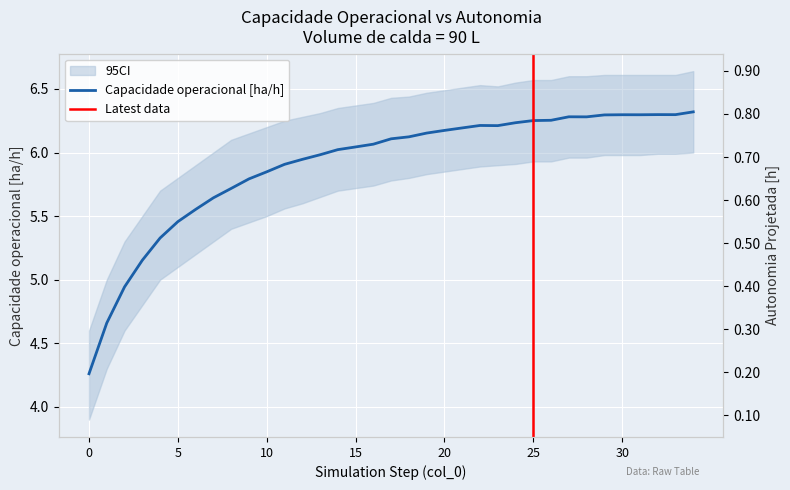

Count the number of values greater than 6.

21